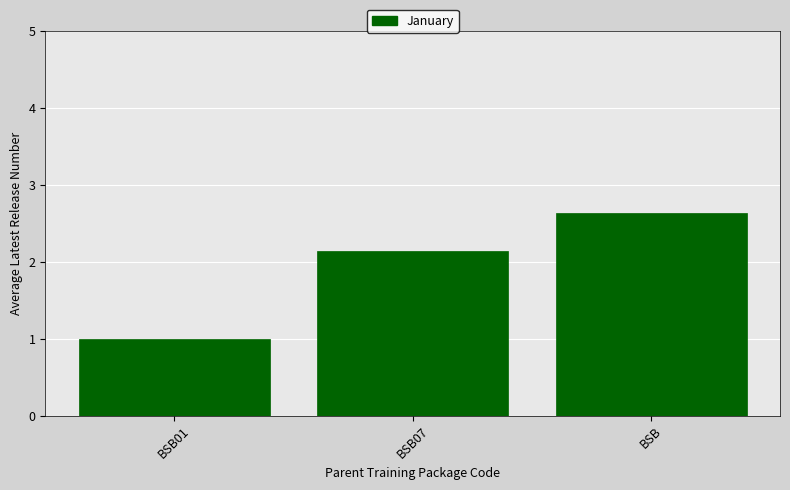

How many distinct data groups are displayed?

1